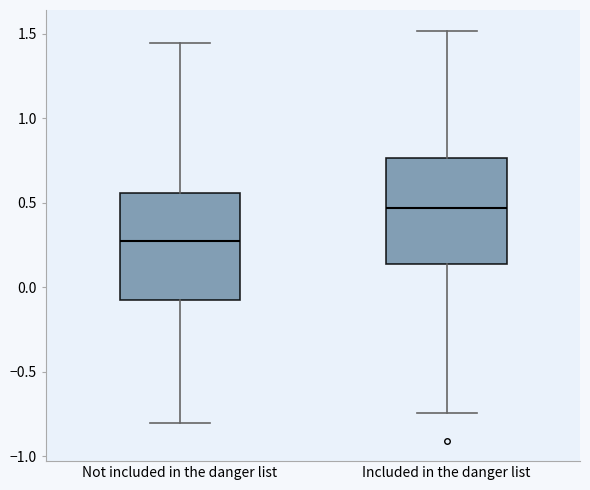

Reading left to right, transcribe this box plot: for each box, give where its median line is, the range the box spans, and where its two whiskers end, as read against the y-axis. The values are not printed on the chart, so give them approximately, as read against the axis.

Not included in the danger list: median 0.25, box -0.05 to 0.55, whiskers -0.80 to 1.45
Included in the danger list: median 0.45, box 0.15 to 0.75, whiskers -0.75 to 1.50